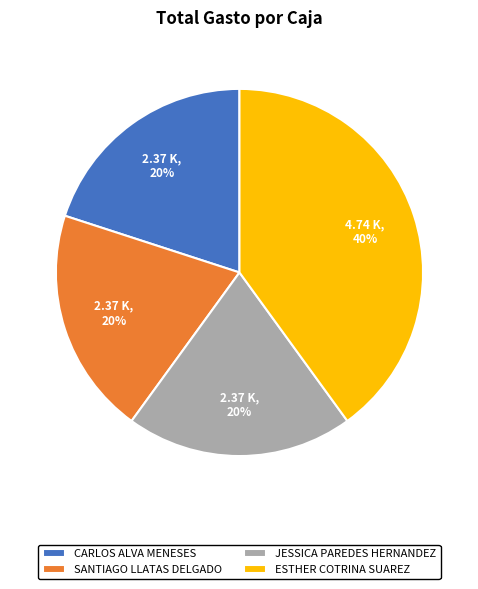

Is it true that JESSICA PAREDES HERNANDEZ is 20% of the pie?

True